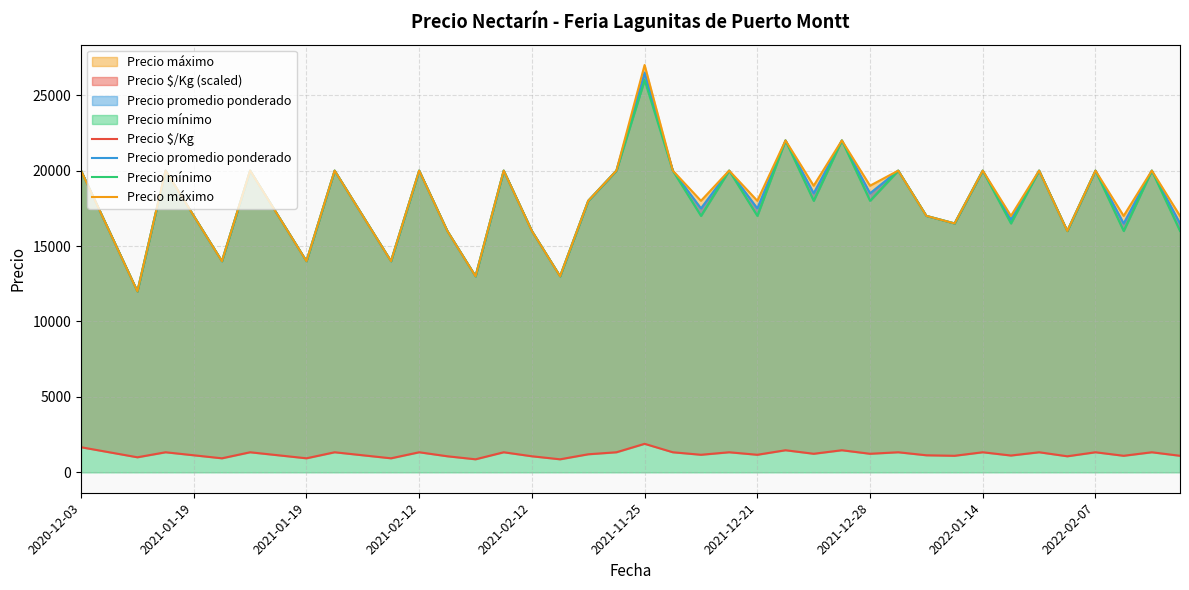

Which series has the largest total across all categories?

Precio máximo